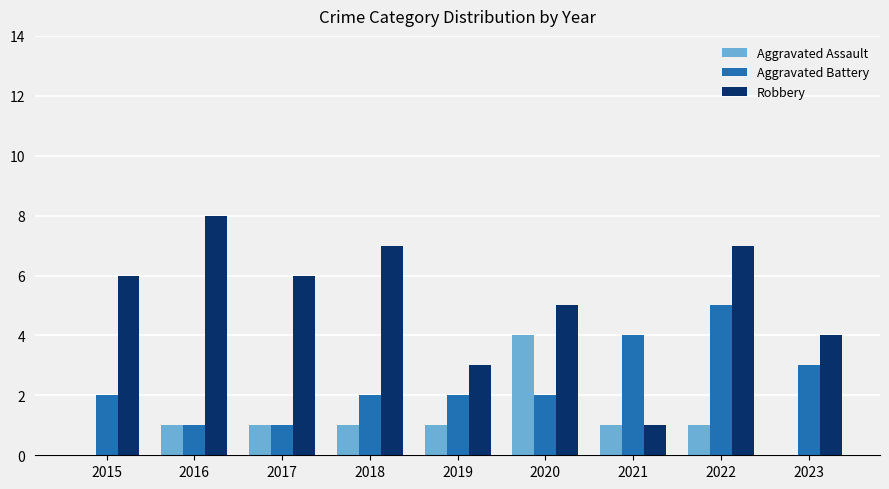

True or false: Aggravated Assault has a value of 0 at 2015.

True